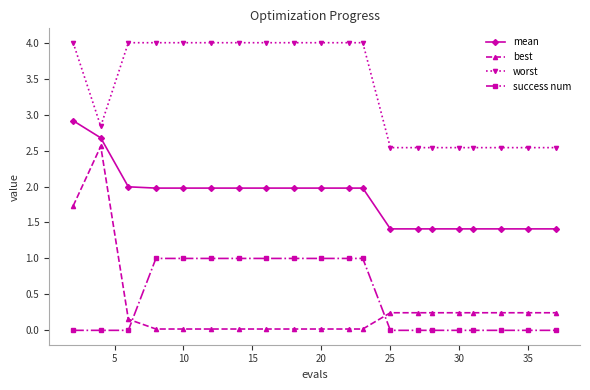

List the series in order of their peak value, highest first.

worst, mean, best, success num